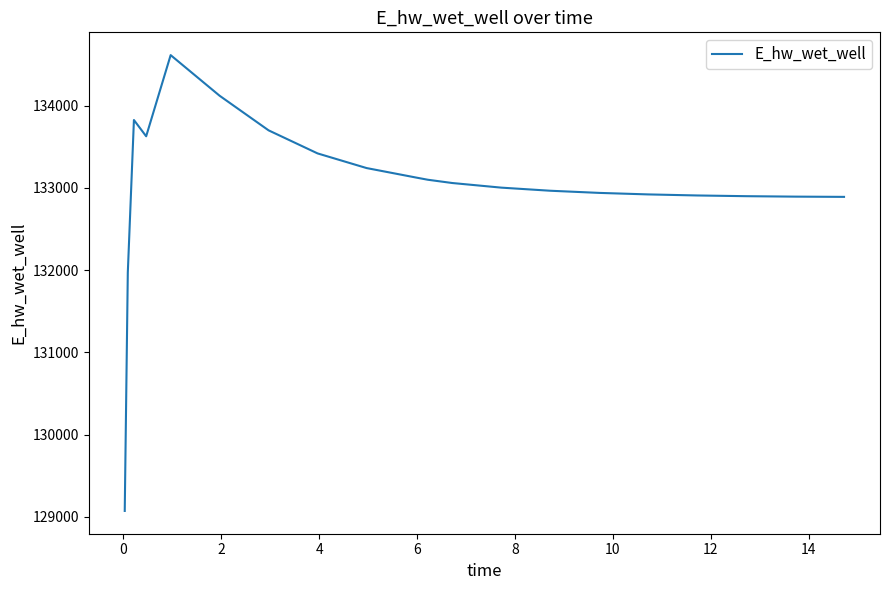

Does the chart have visible grid lines?

No